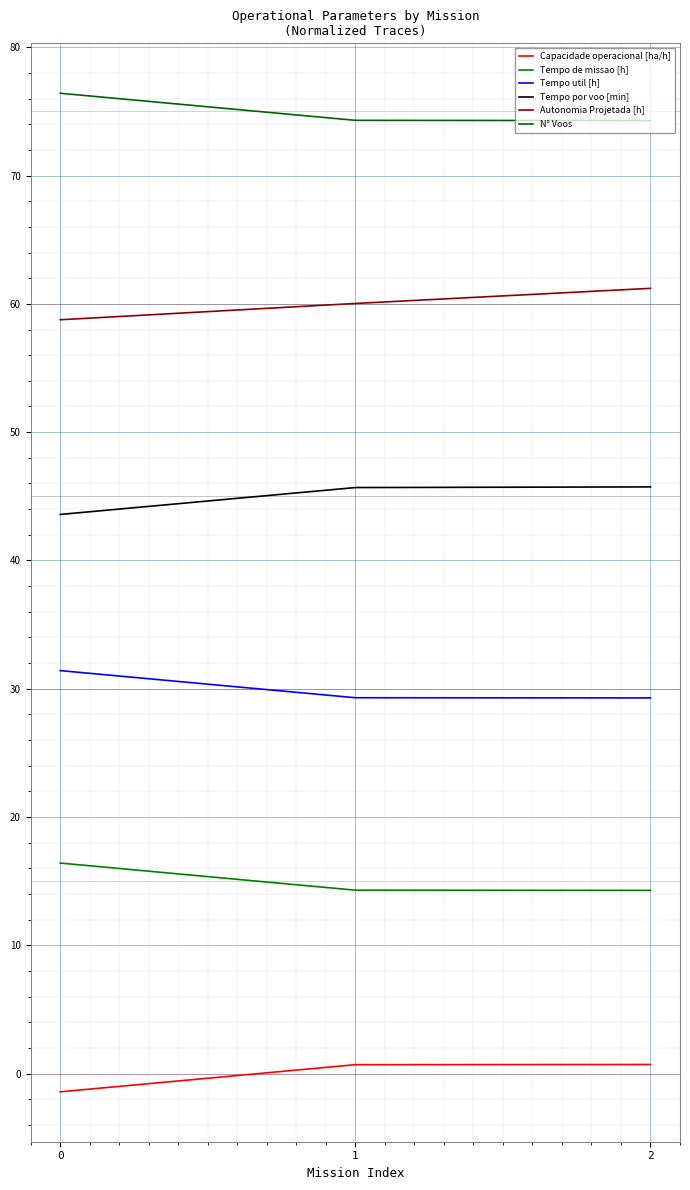

What is the difference between the Capacidade operacional [ha/h] values at 0 and 2?

2.1